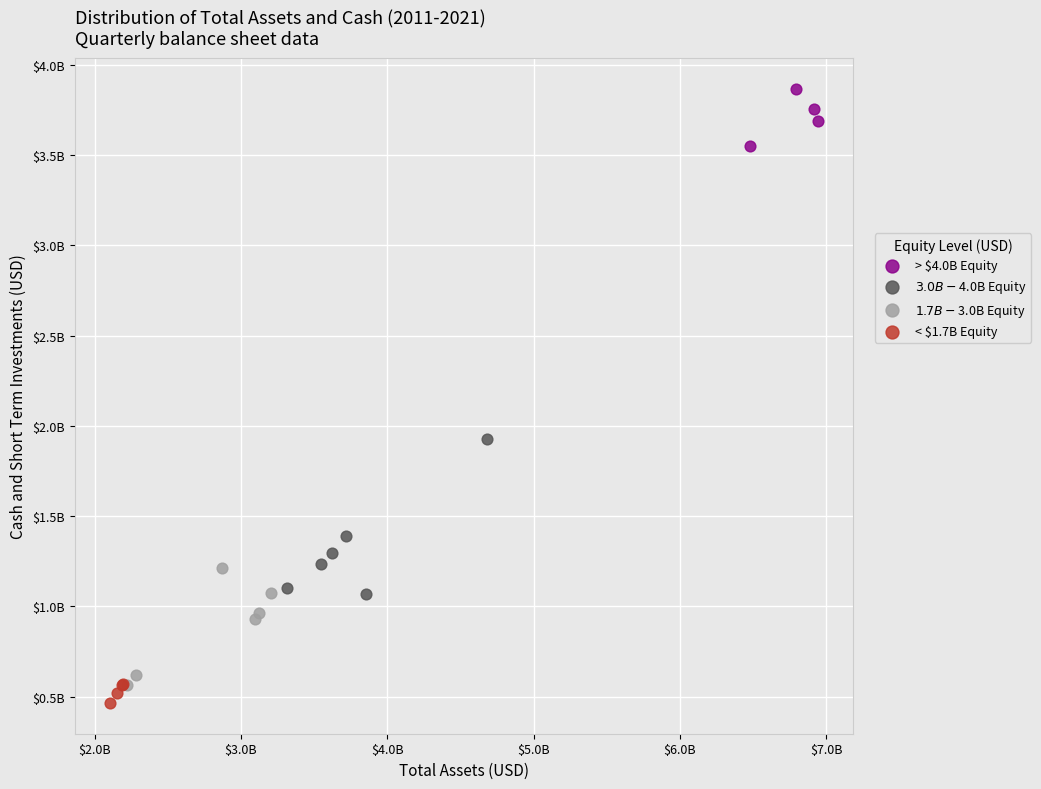

What are all the series names shown in the legend?

> $4.0B Equity, $3.0B - $4.0B Equity, $1.7B - $3.0B Equity, < $1.7B Equity